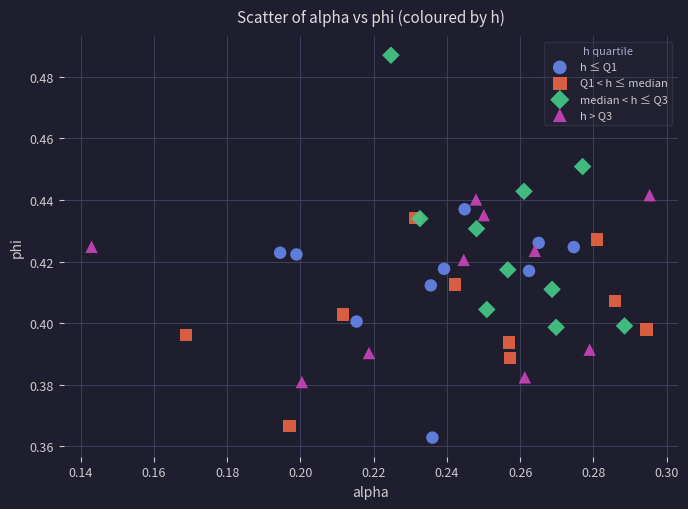

What are all the series names shown in the legend?

h ≤ Q1, Q1 < h ≤ median, median < h ≤ Q3, h > Q3